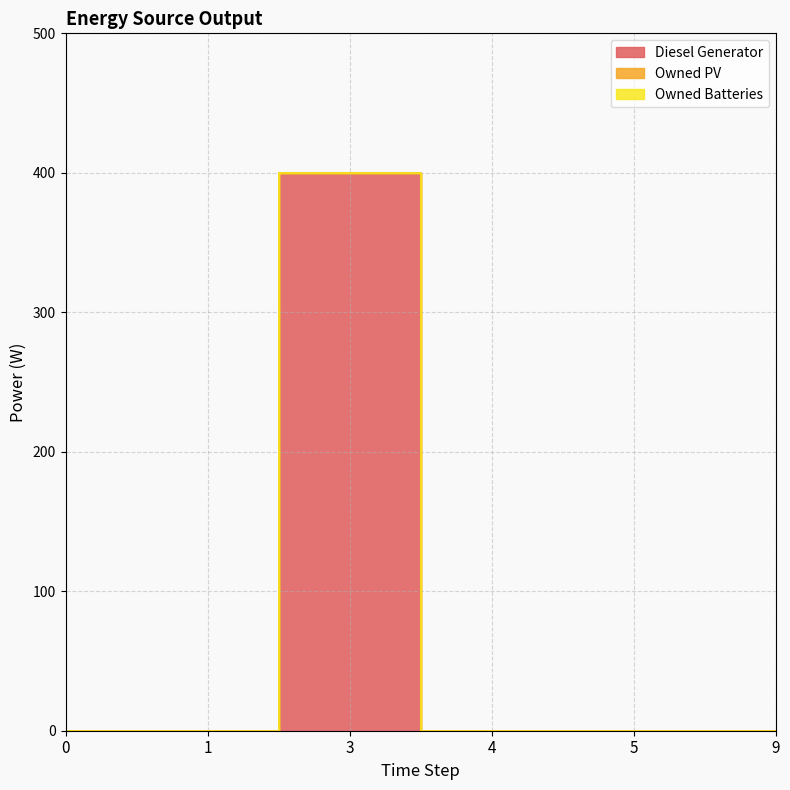

What are all the series names shown in the legend?

Diesel Generator, Owned PV, Owned Batteries